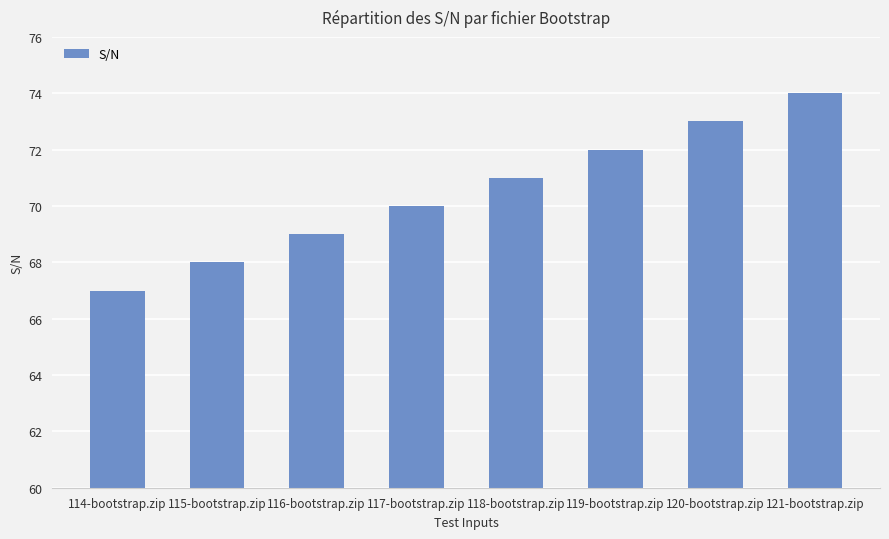

List the labels in order of value, largest first.

121-bootstrap.zip, 120-bootstrap.zip, 119-bootstrap.zip, 118-bootstrap.zip, 117-bootstrap.zip, 116-bootstrap.zip, 115-bootstrap.zip, 114-bootstrap.zip